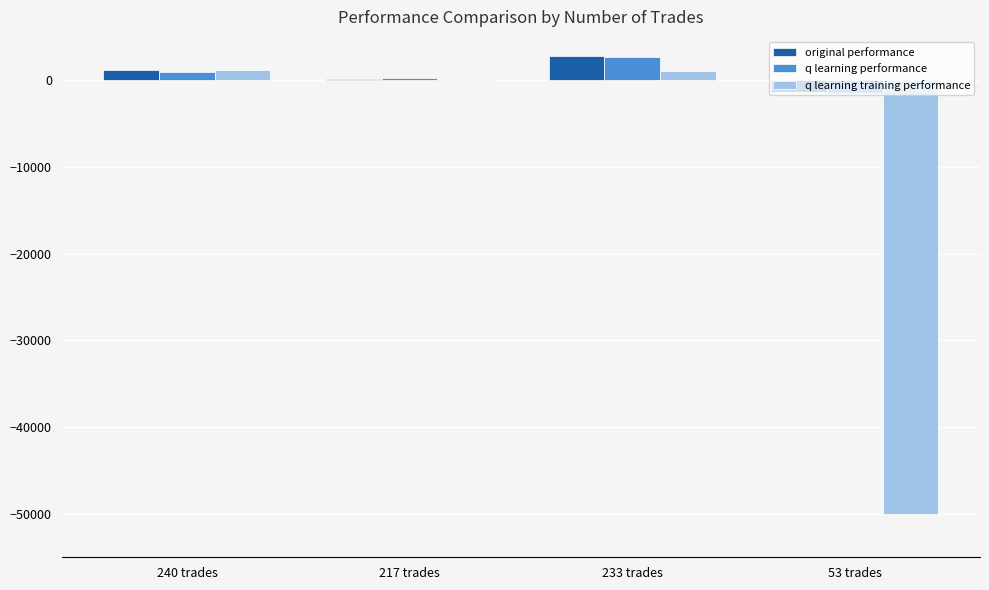

What is the sum of all q learning performance values?

2505.7